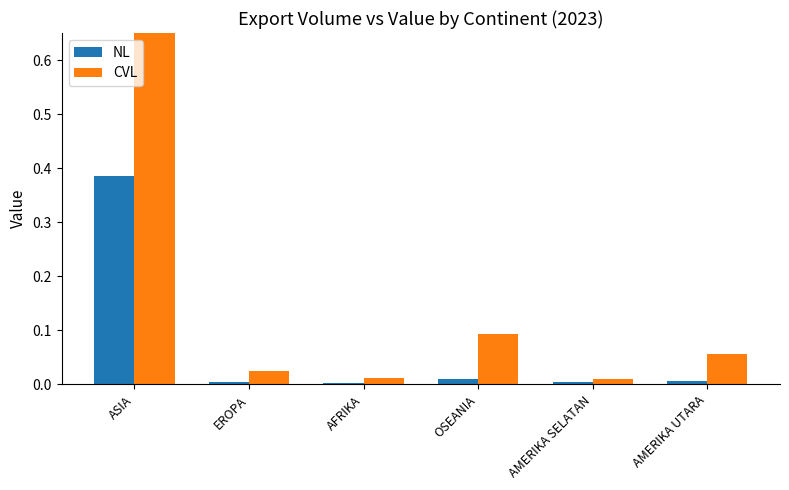

True or false: CVL has a value of 0.1 at AMERIKA UTARA.

True